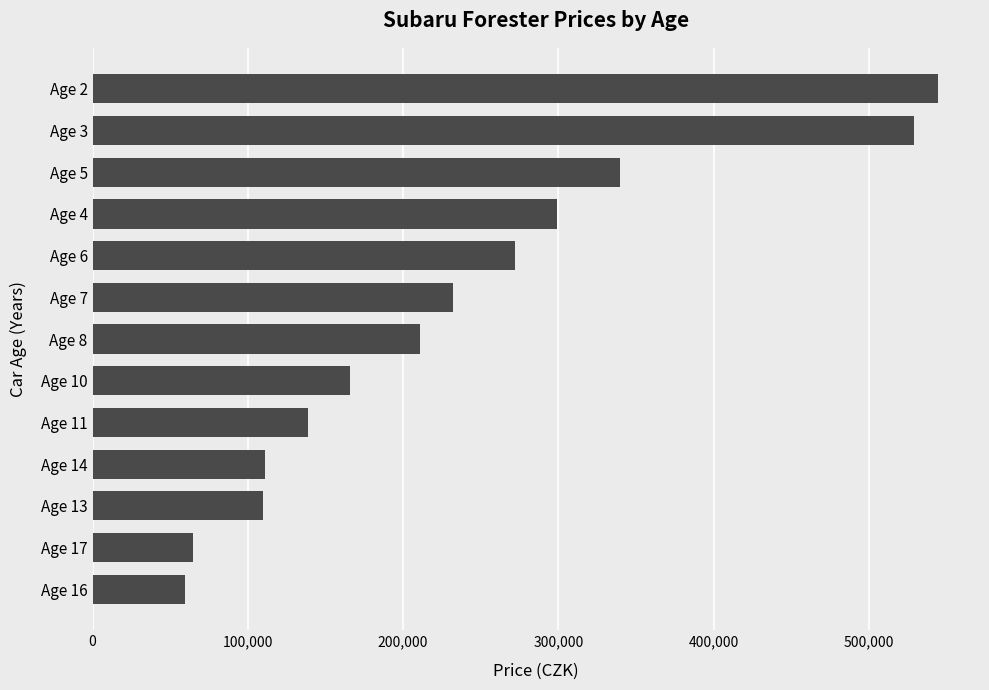

What is the difference between the maximum and minimum values?

484950